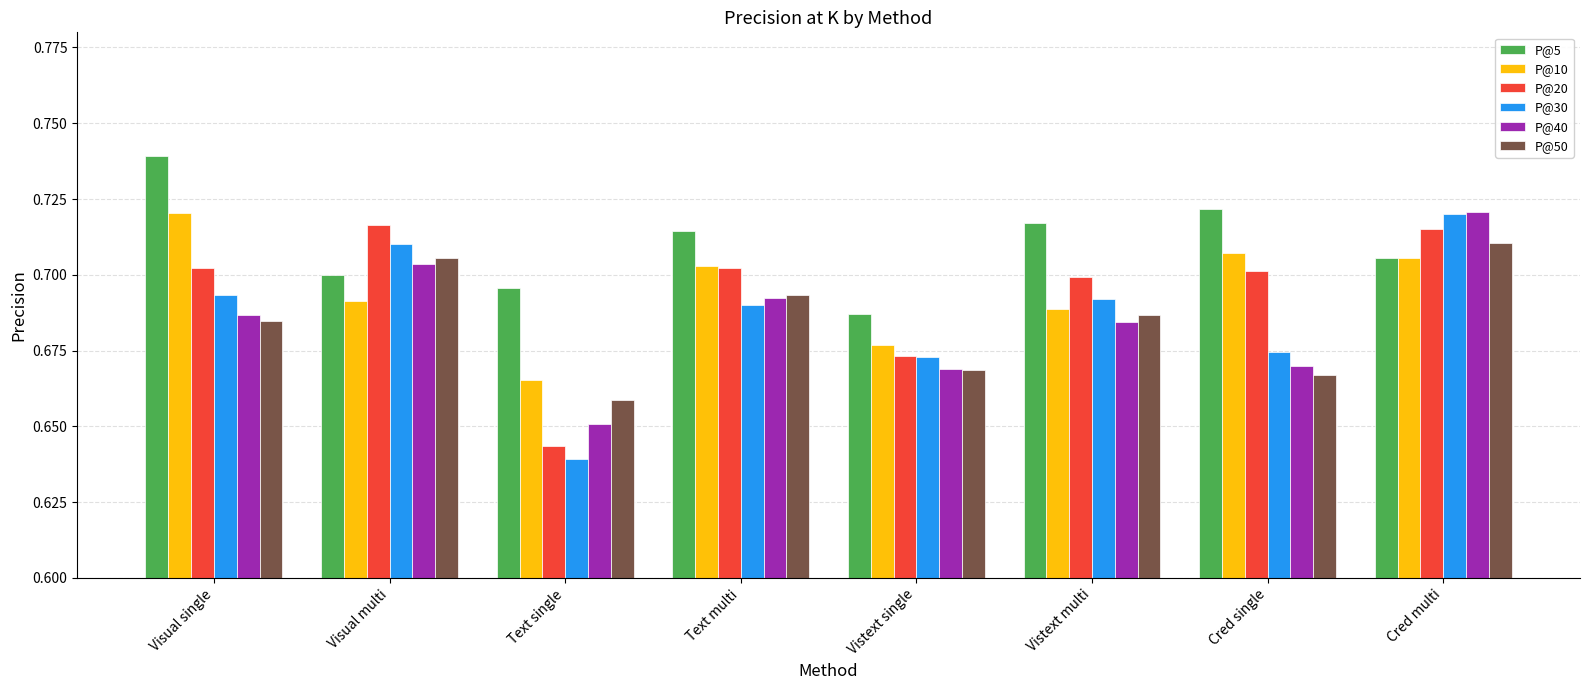

At which label is P@10 closest to 0?

Text single